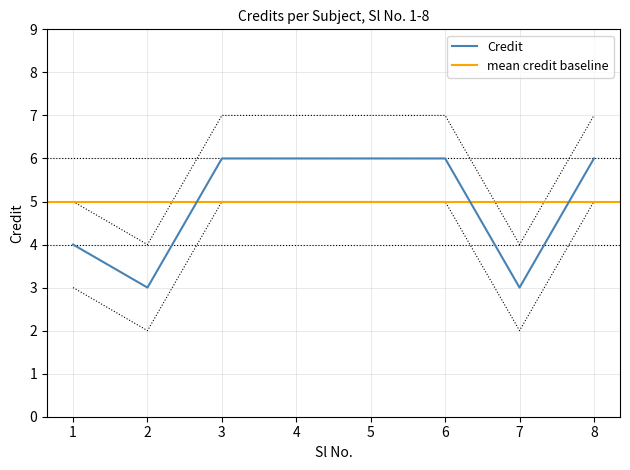

Approximately how many times larger is the value at 2 compared to 1?

0.8